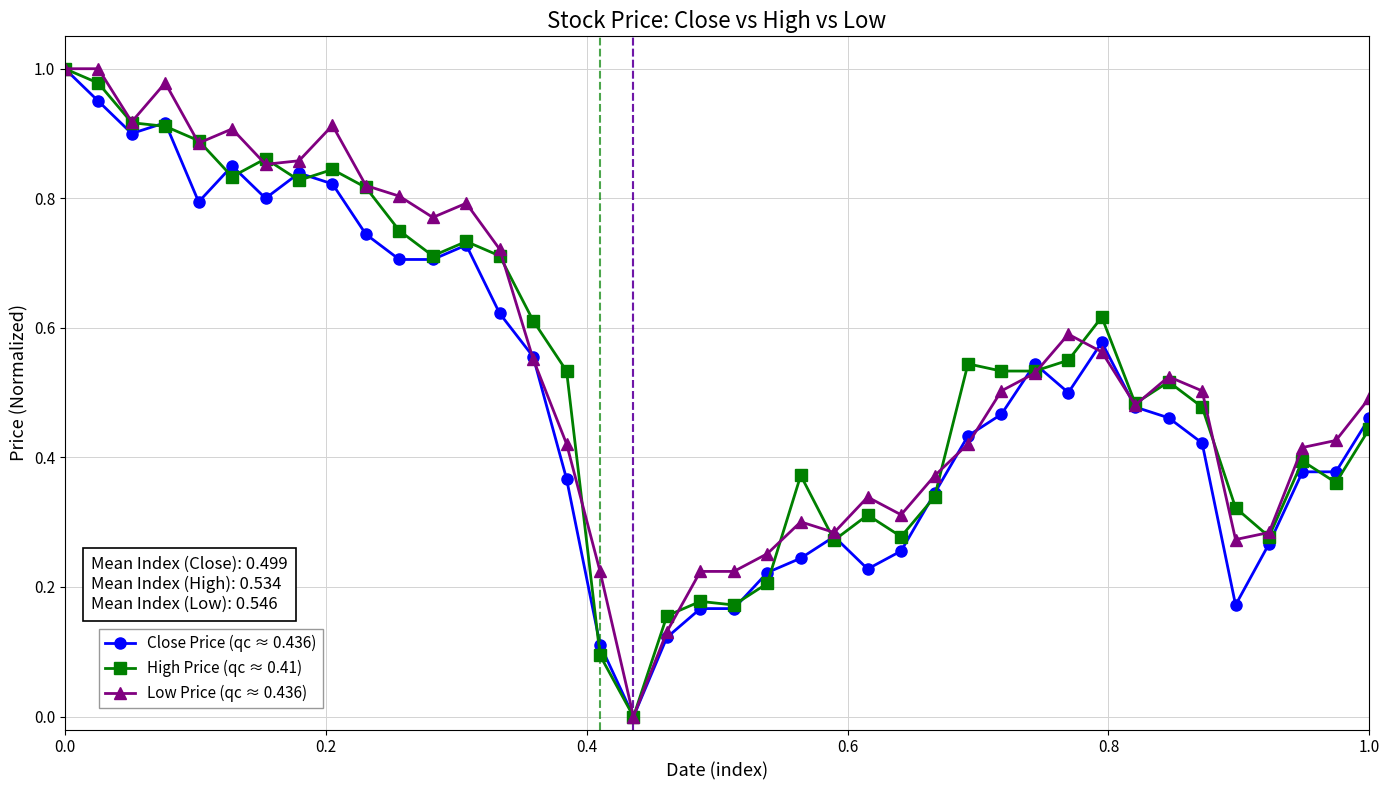

Rank the series by their average value, from highest to lowest.

Low Price (qc ≈ 0.436), High Price (qc ≈ 0.41), Close Price (qc ≈ 0.436)